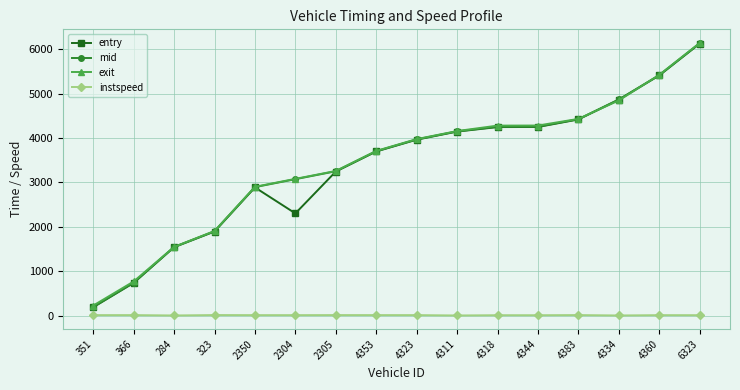

Does the chart display data point markers on the line(s)?

Yes